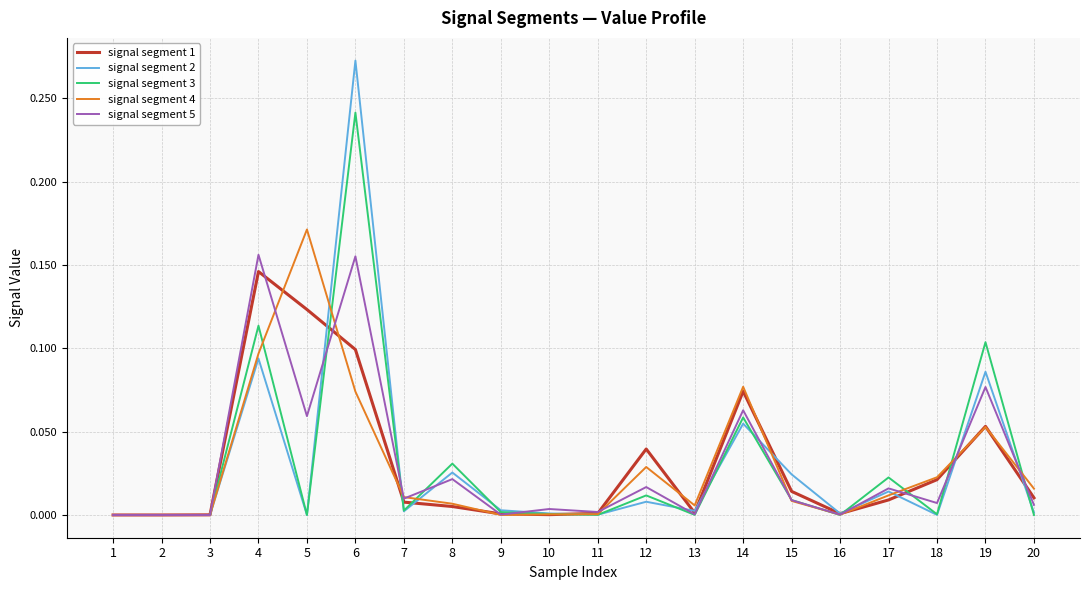

Between 1 and 7, which series saw the biggest shift?

signal segment 4